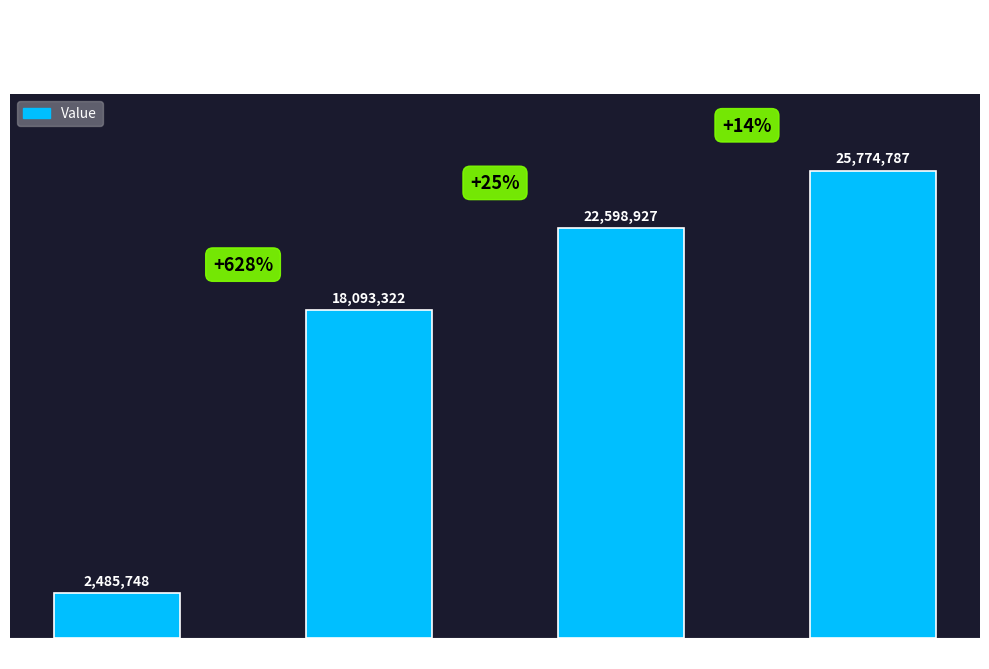

What is the approximate value at NPV?

2485748.2